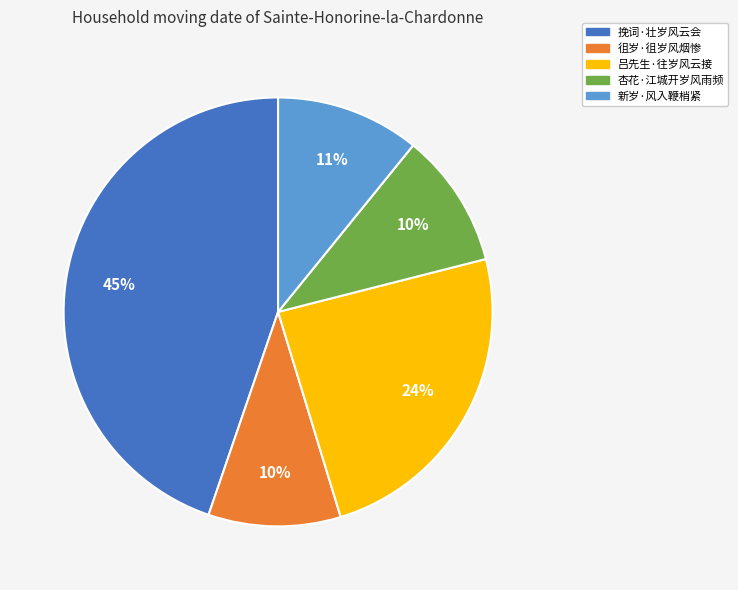

Combined, do 挽词·壮岁风云会 and 吕先生·往岁风云接 account for over 50%?

Yes